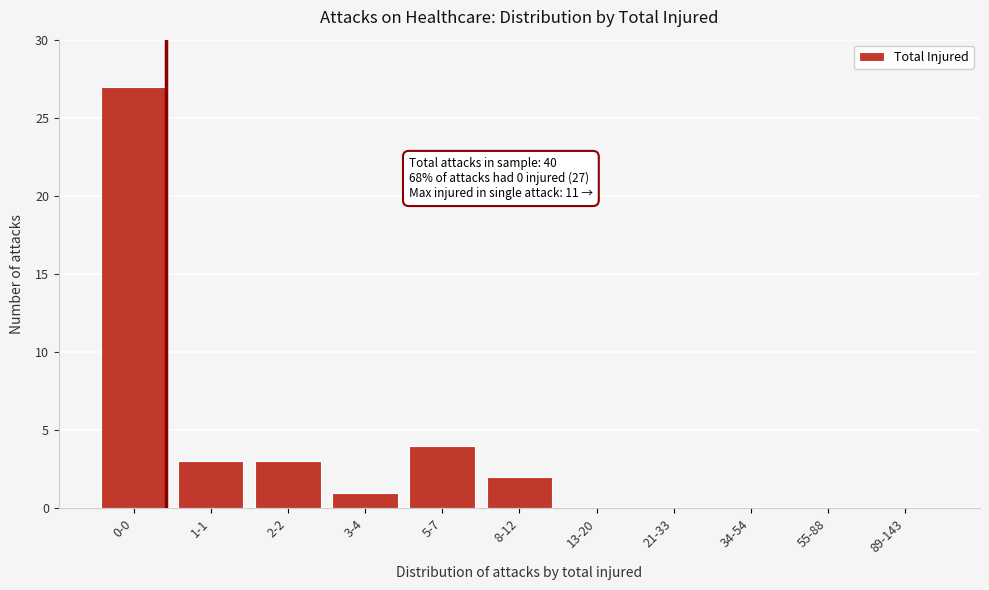

Reading left to right, what are all the values shown in this chart?

0-0=27	1-1=3	2-2=3	3-4=1	5-7=4	8-12=2	13-20=0	21-33=0	34-54=0	55-88=0	89-143=0